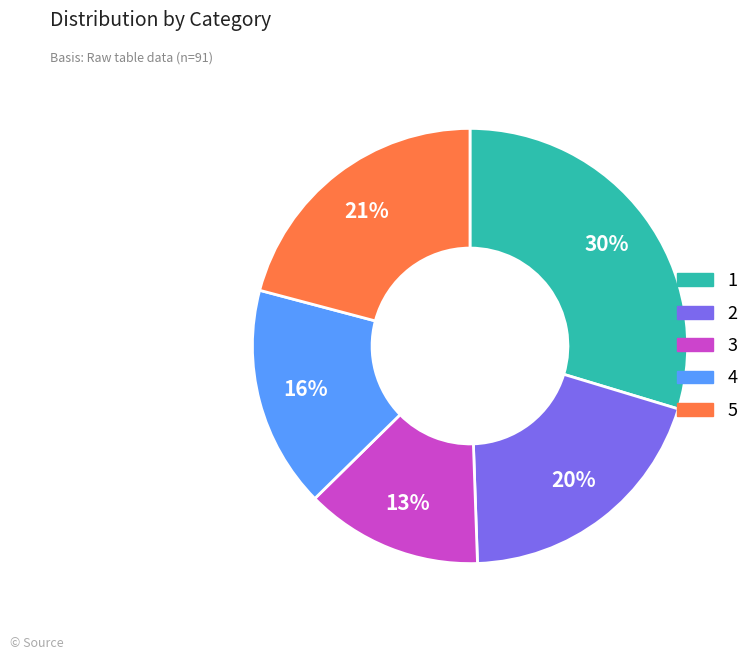

To the nearest percent, what is the difference between the 2 and 5 slice percentages?

1%